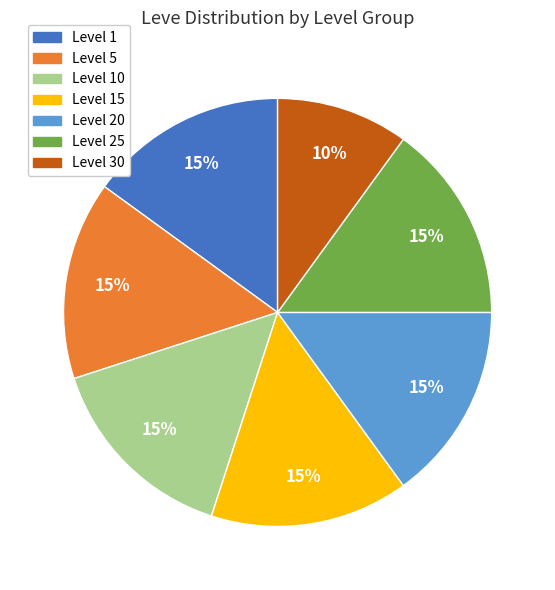

To the nearest percent, what is the difference between the largest and smallest slice percentages?

5%